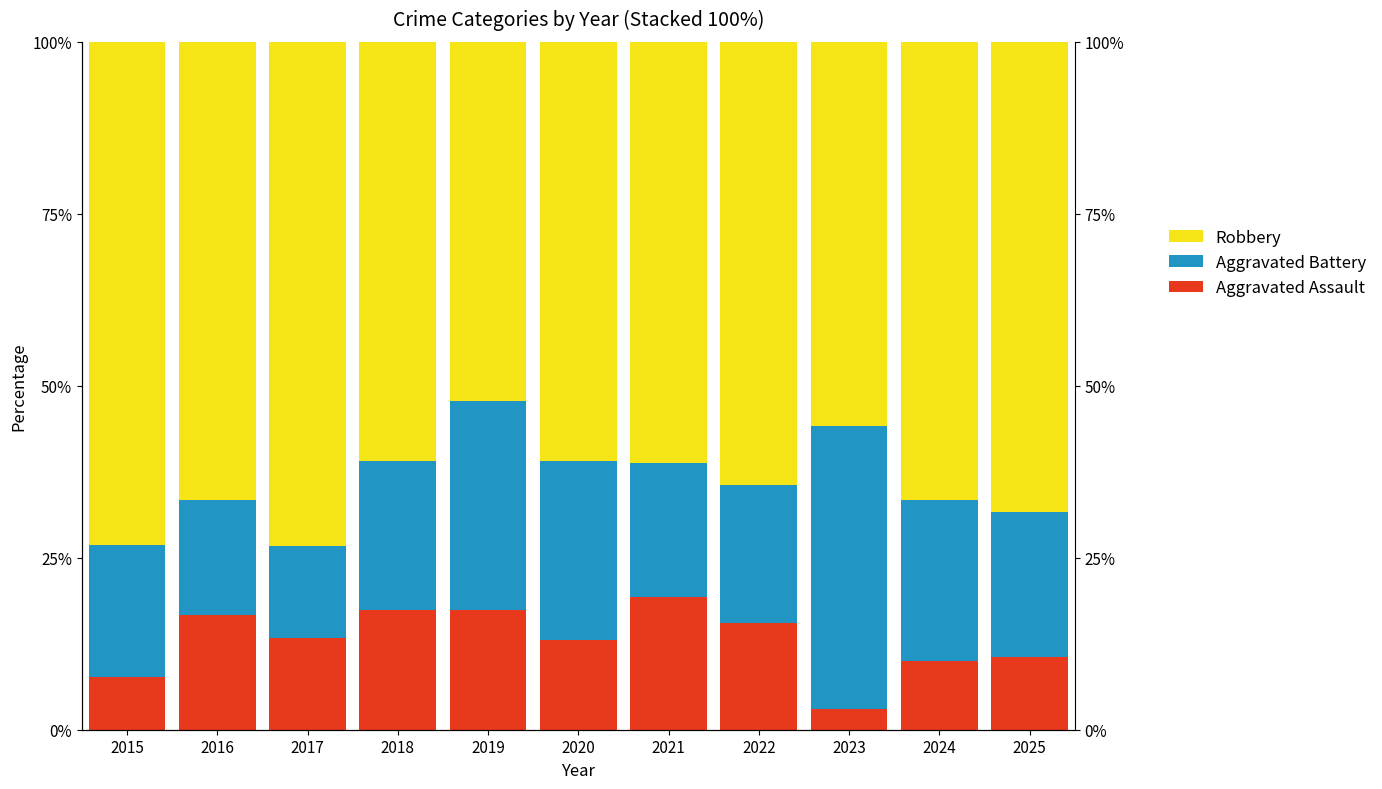

Which series has the largest range (max minus min)?

Aggravated Battery